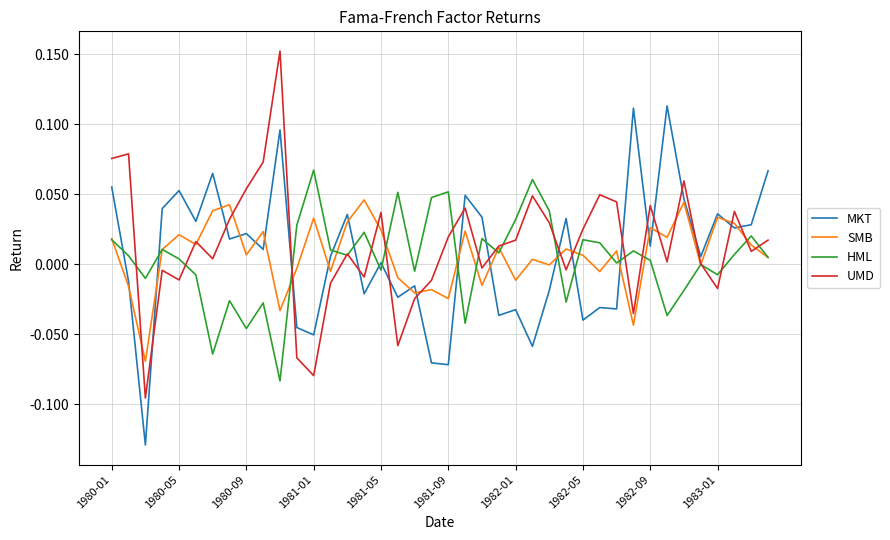

Rank the series by their maximum value, from highest to lowest.

UMD, MKT, HML, SMB